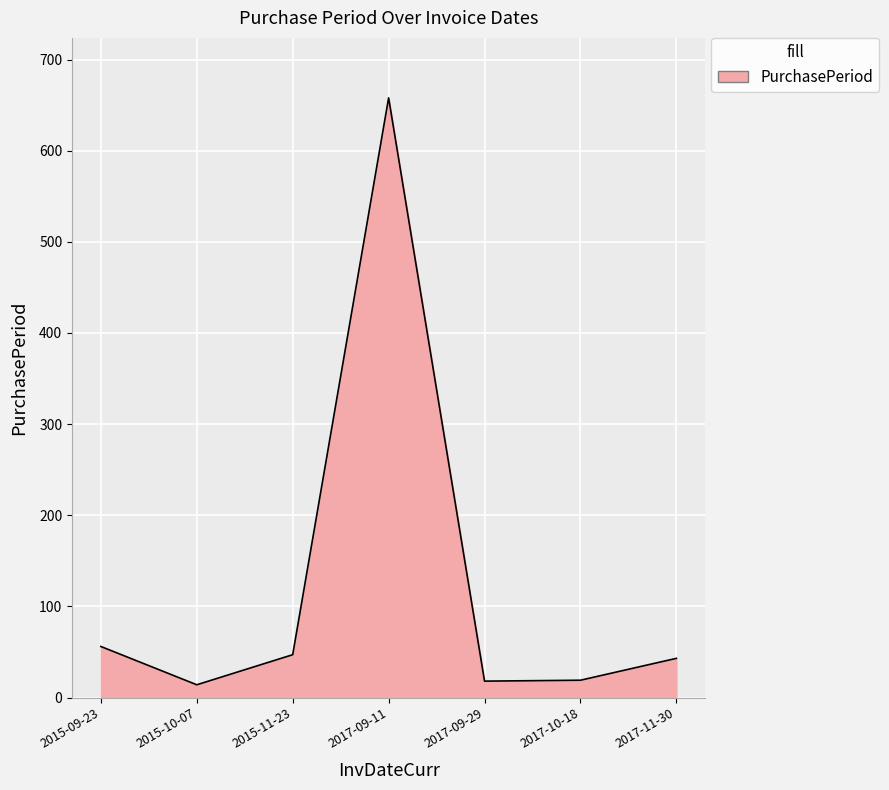

What is the difference between the maximum and minimum values?

644